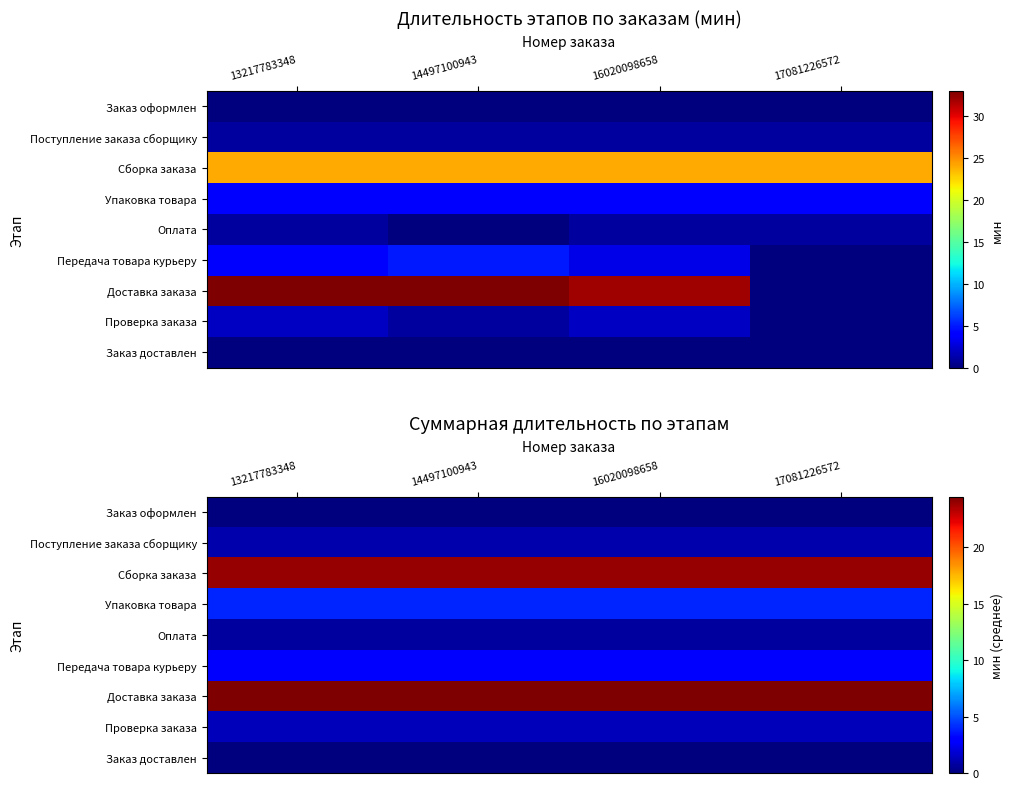

At which category does the chart reach its peak across all series?

13217783348